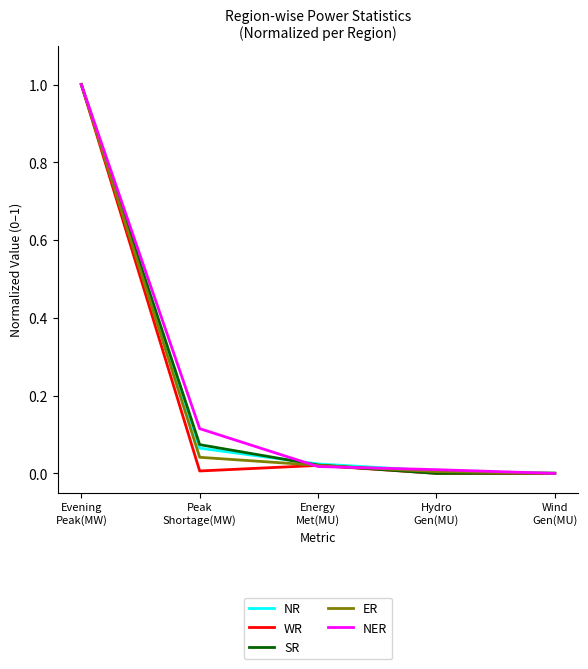

What is the maximum value for NR?

1.0